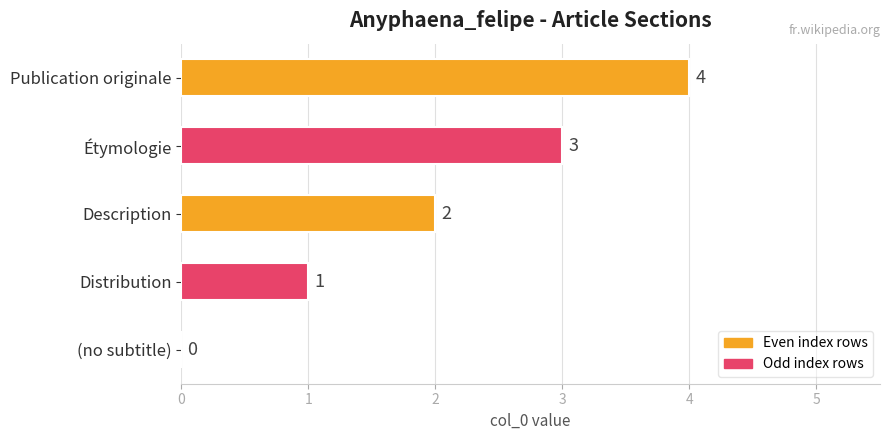

What is the sum of all values?

10